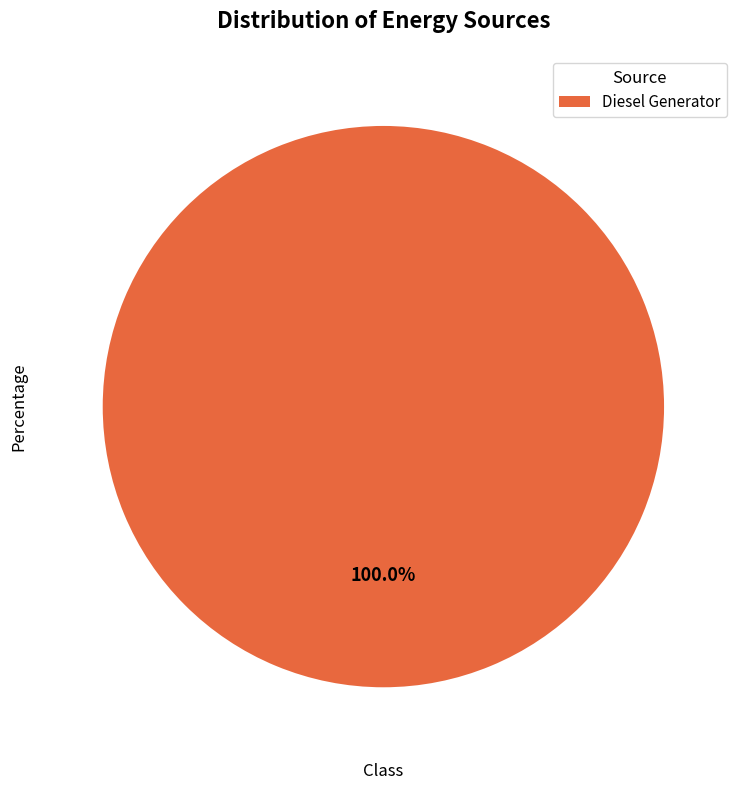

What is the majority slice?

Diesel Generator